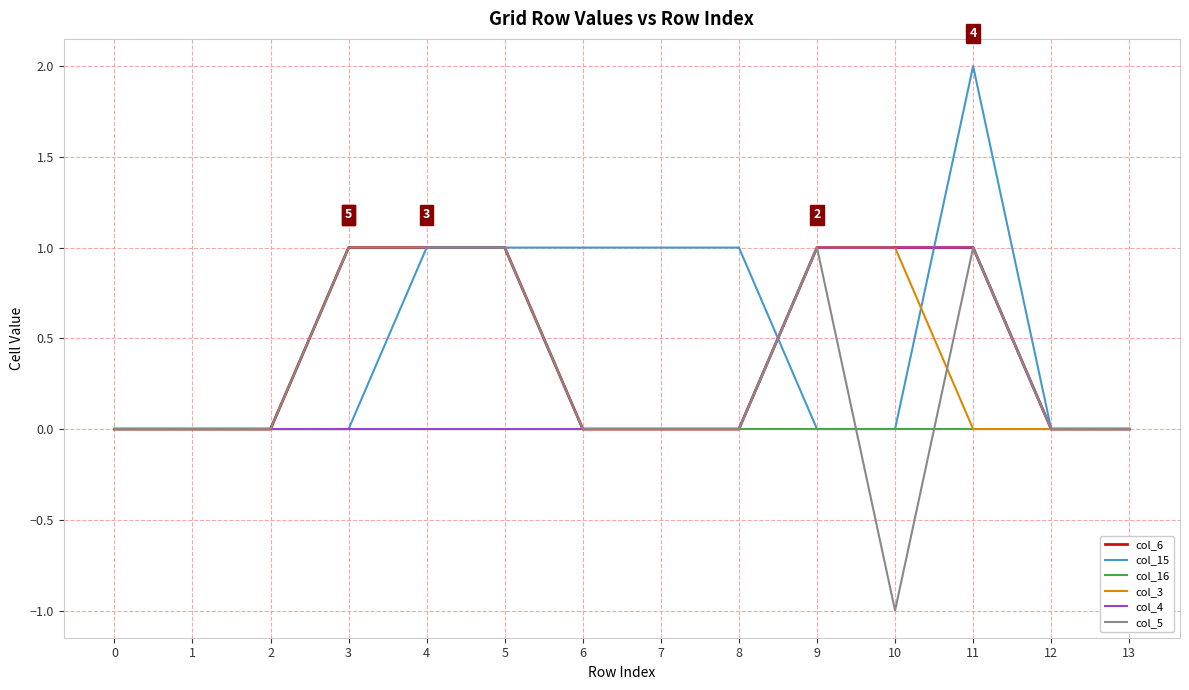

Which category has the lowest value across all series?

10